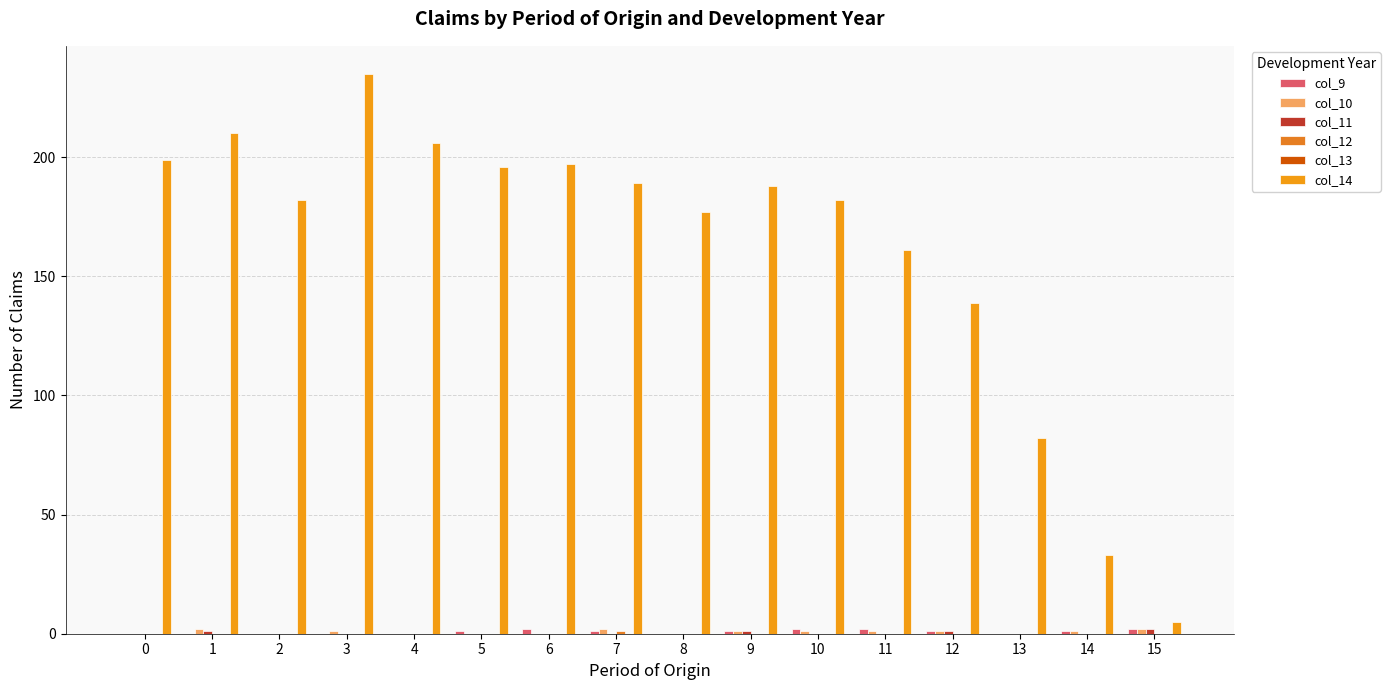

Which series has the largest total across all categories?

col_14